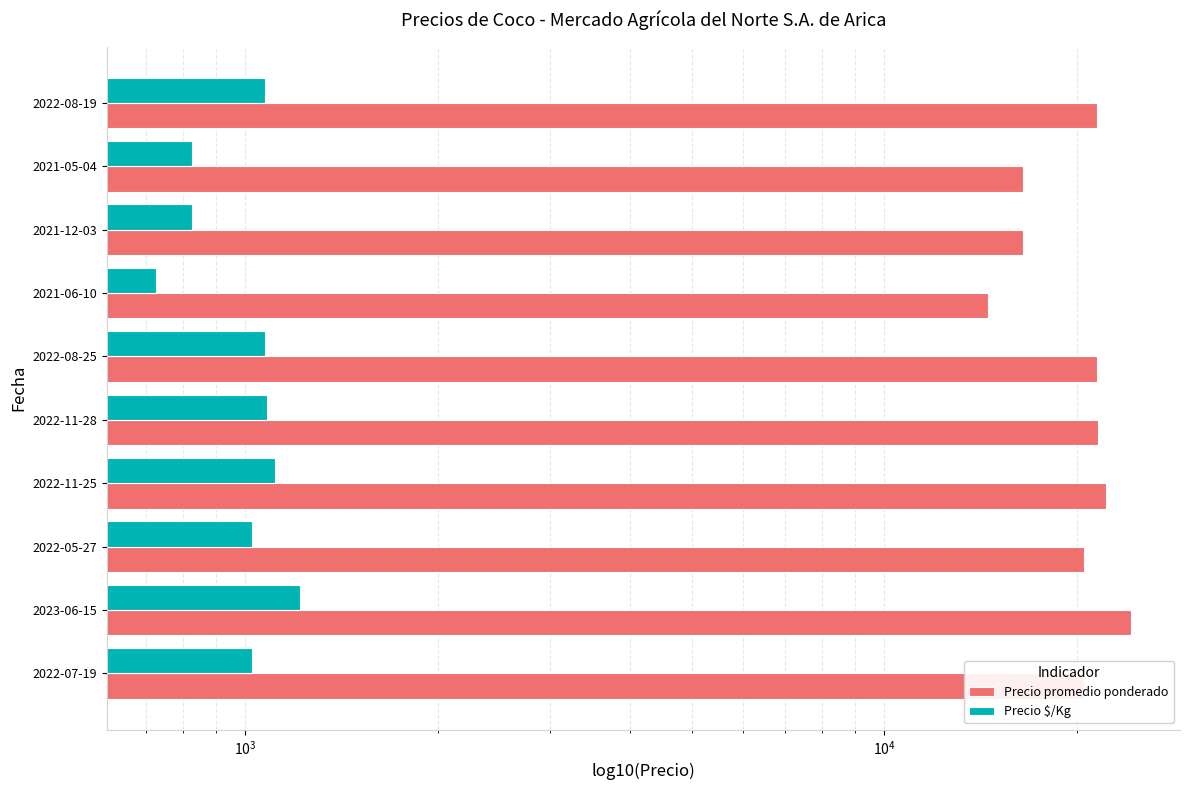

How many categories are shown in the chart?

10